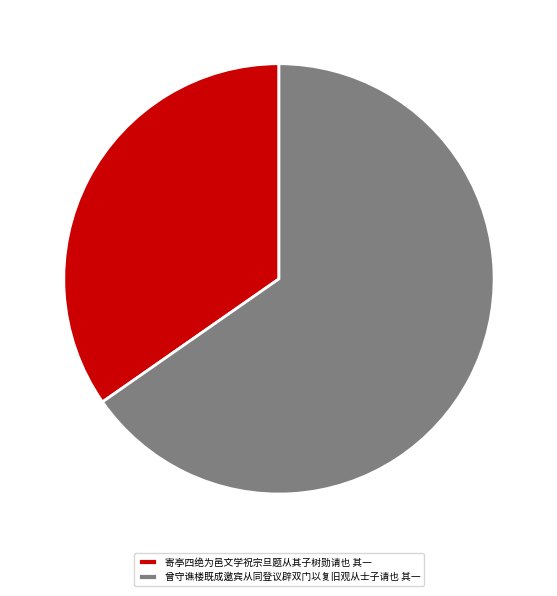

Is it true that 曾守谯楼既成邀宾从同登议辟双门以复旧观从士子请也 其一 is 65% of the pie?

True